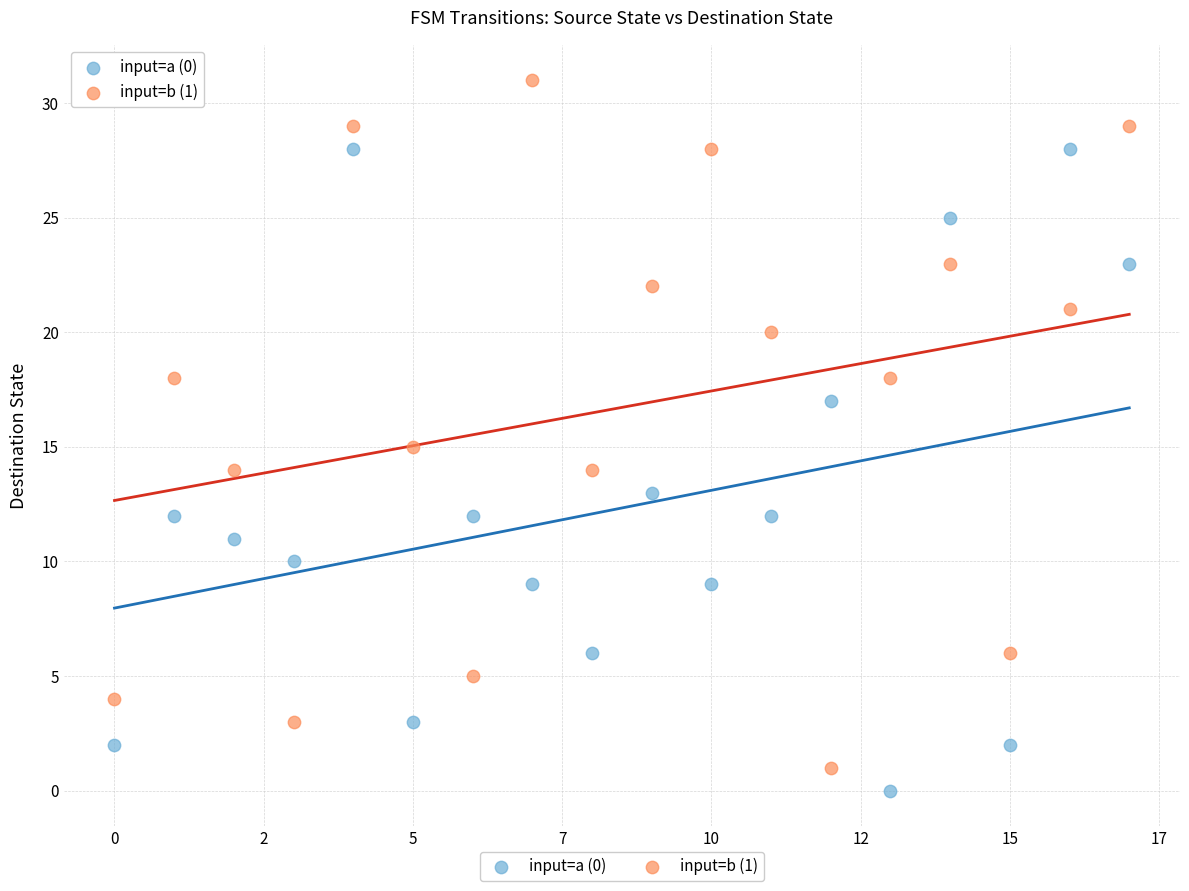

Across all data points, what is the range of Y values (max minus min)?

31